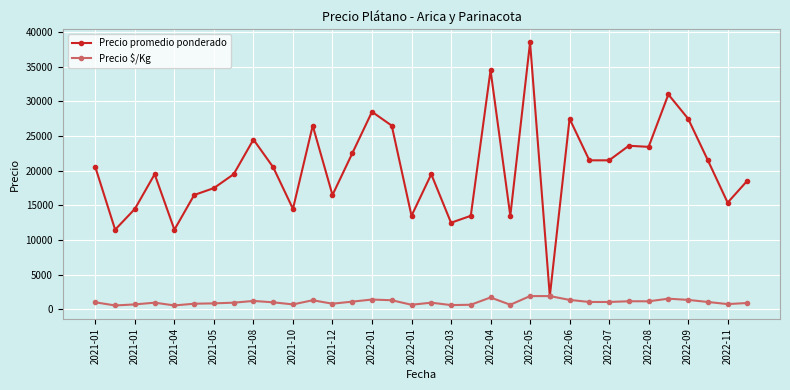

How many lines are shown in the chart?

2